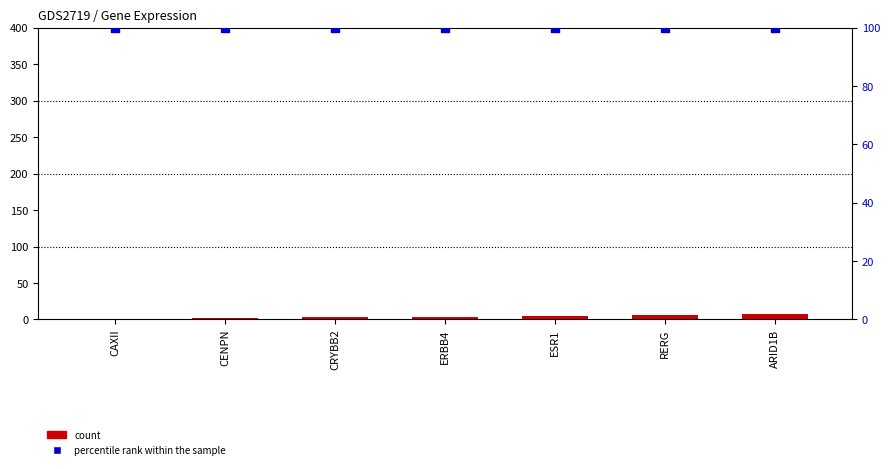

Which series has the largest total across all categories?

percentile rank within the sample